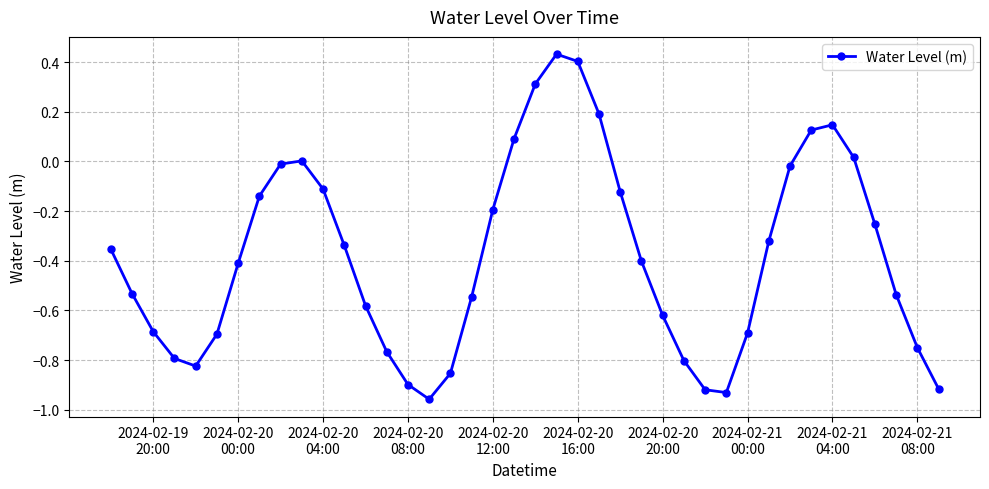

True or false: there are more than 2 points higher than both neighbors.

True